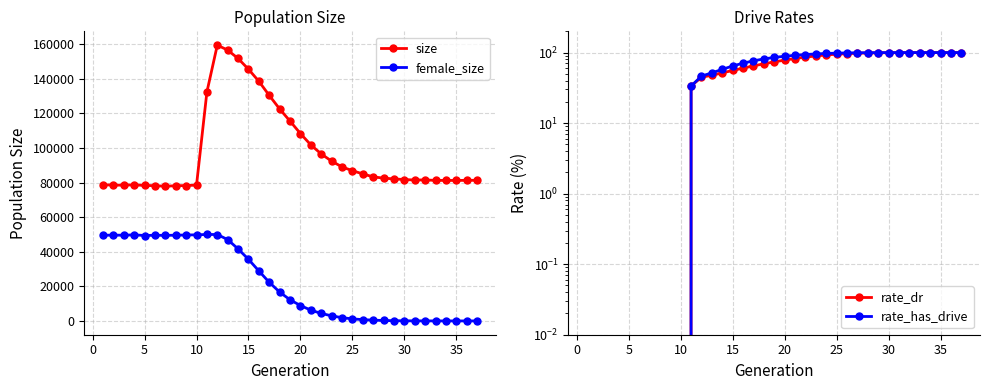

What is the difference between the maximum and second lowest values in the female_size series?

49980